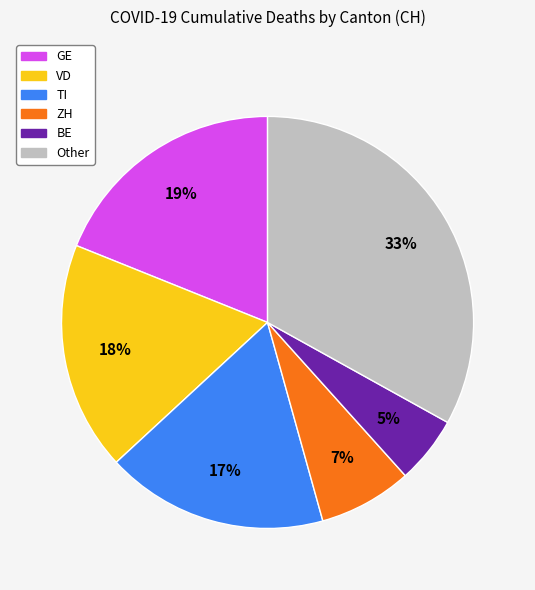

Is there any slice that represents more than half of the pie?

No